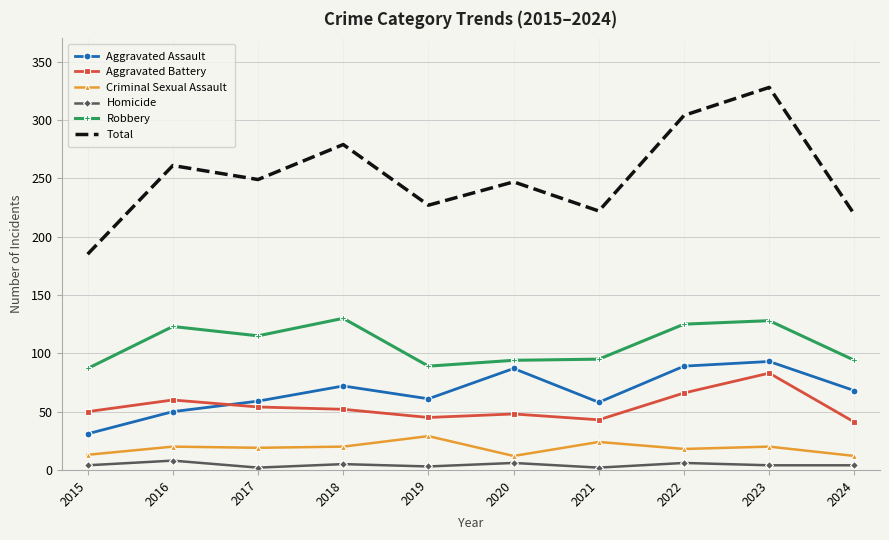

True or false: Robbery and Aggravated Battery intersect in this chart.

False